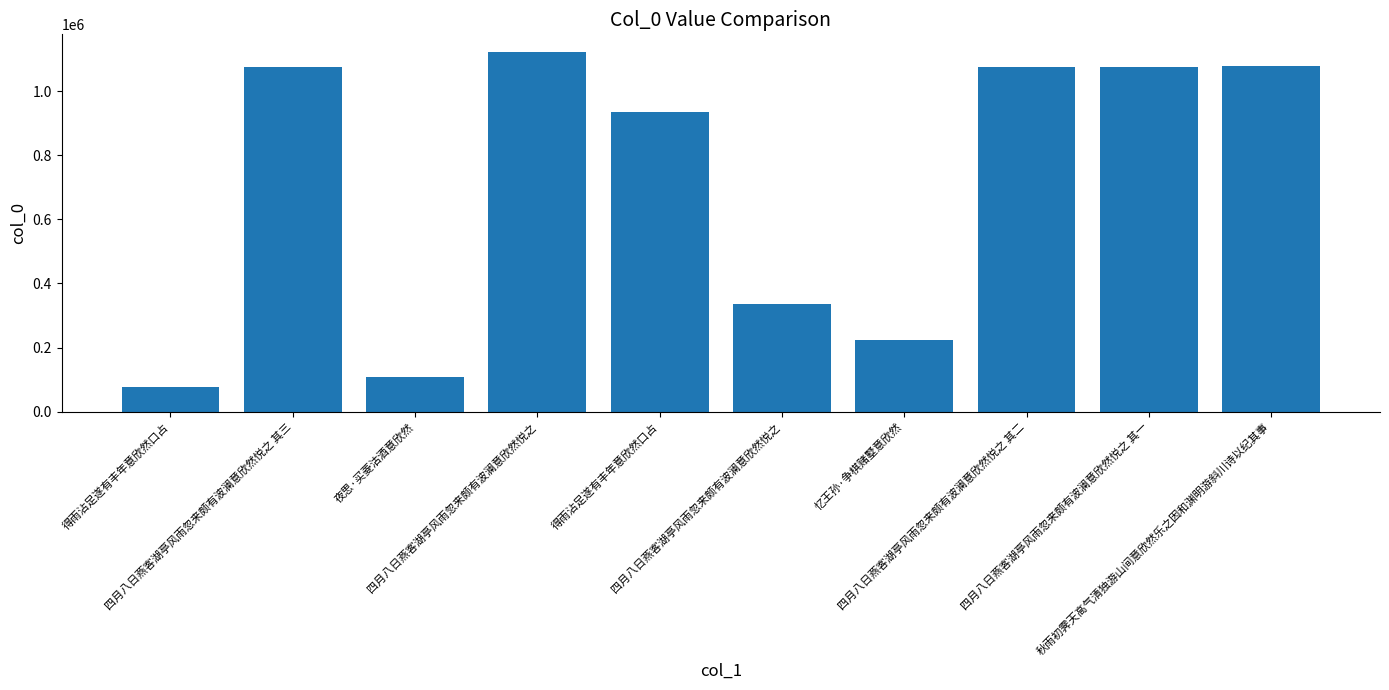

What is the value of the 4th bar from the left?

1120875